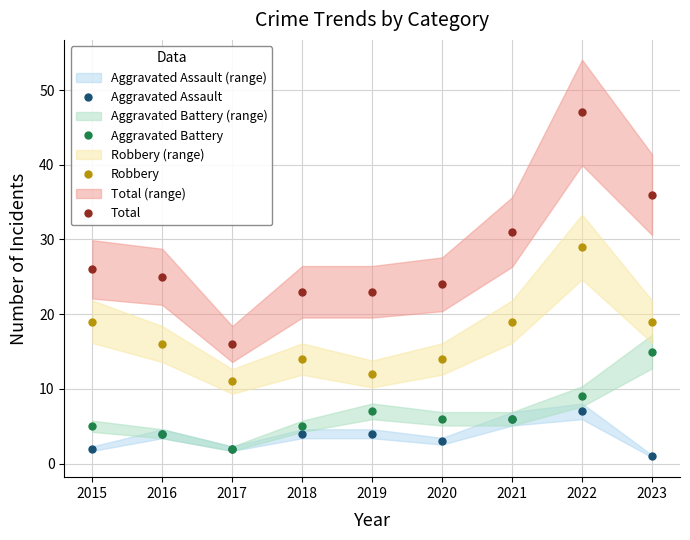

What is the sum of the Aggravated Battery values at 2018 and 2021?

11